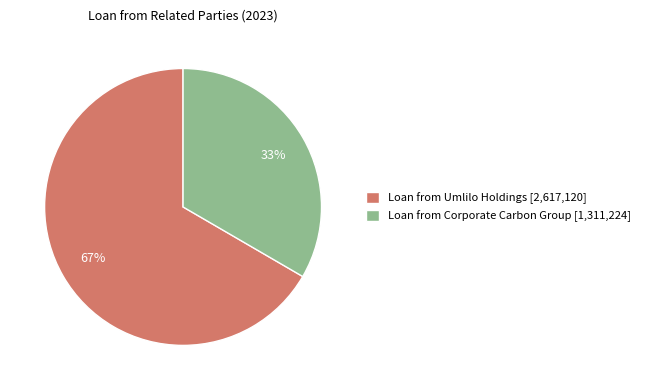

To the nearest percent, what is the average slice percentage?

50%